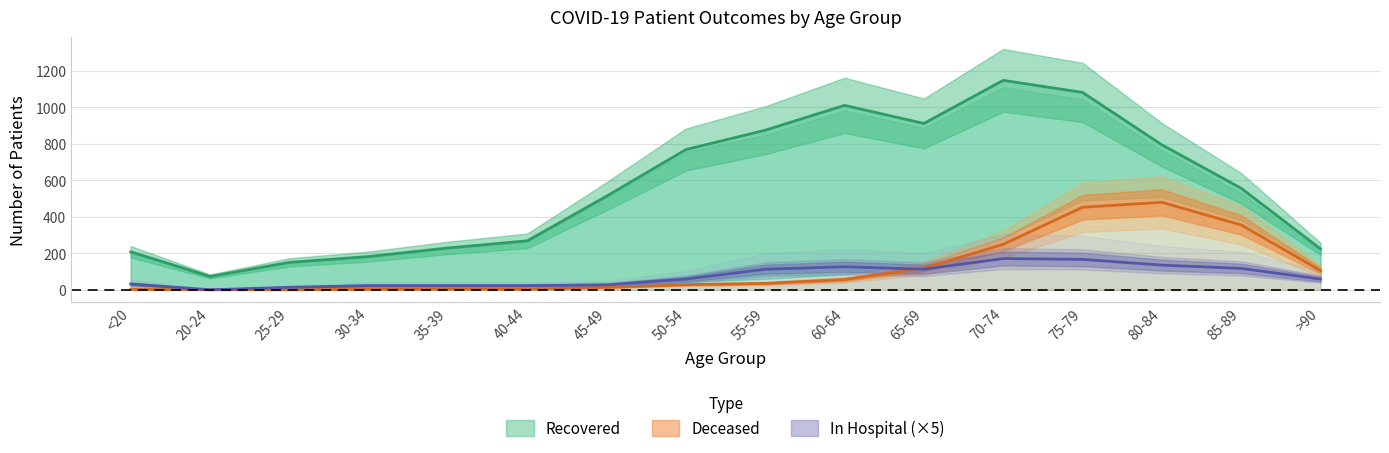

How many interior local valleys does the patients_deceased series have?

1